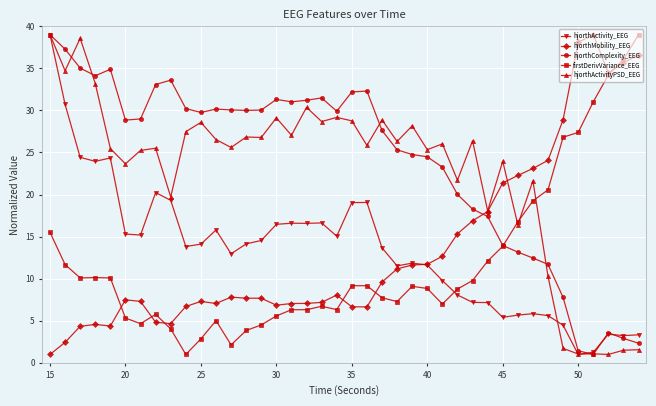

What is the greatest value displayed?

39.0